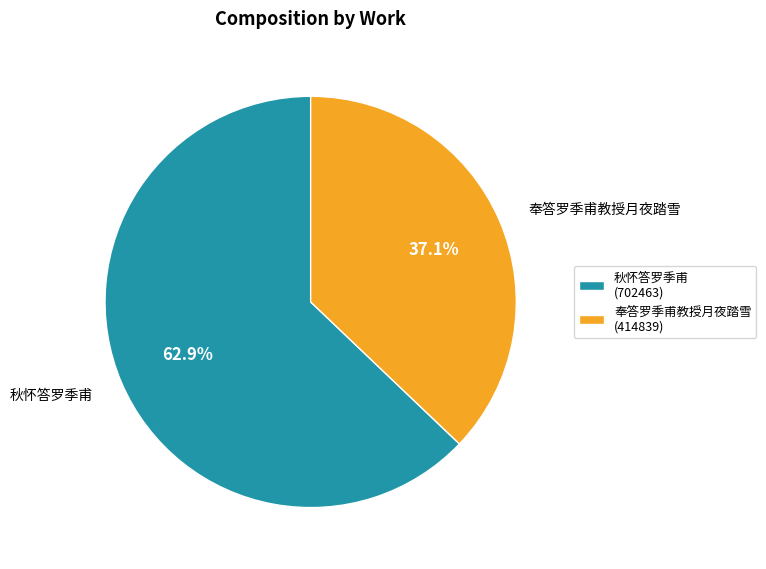

What is the ratio of the value at 秋怀答罗季甫 (702463) to the value at 奉答罗季甫教授月夜踏雪 (414839)?

1.7